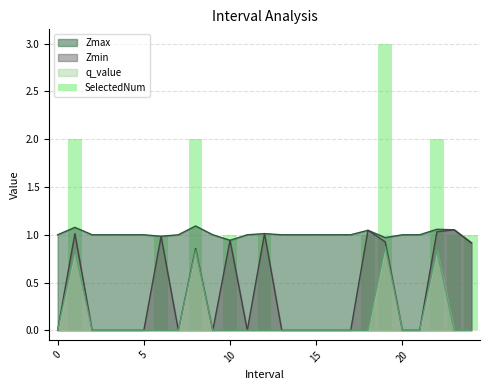

How many bars are there in total?

25